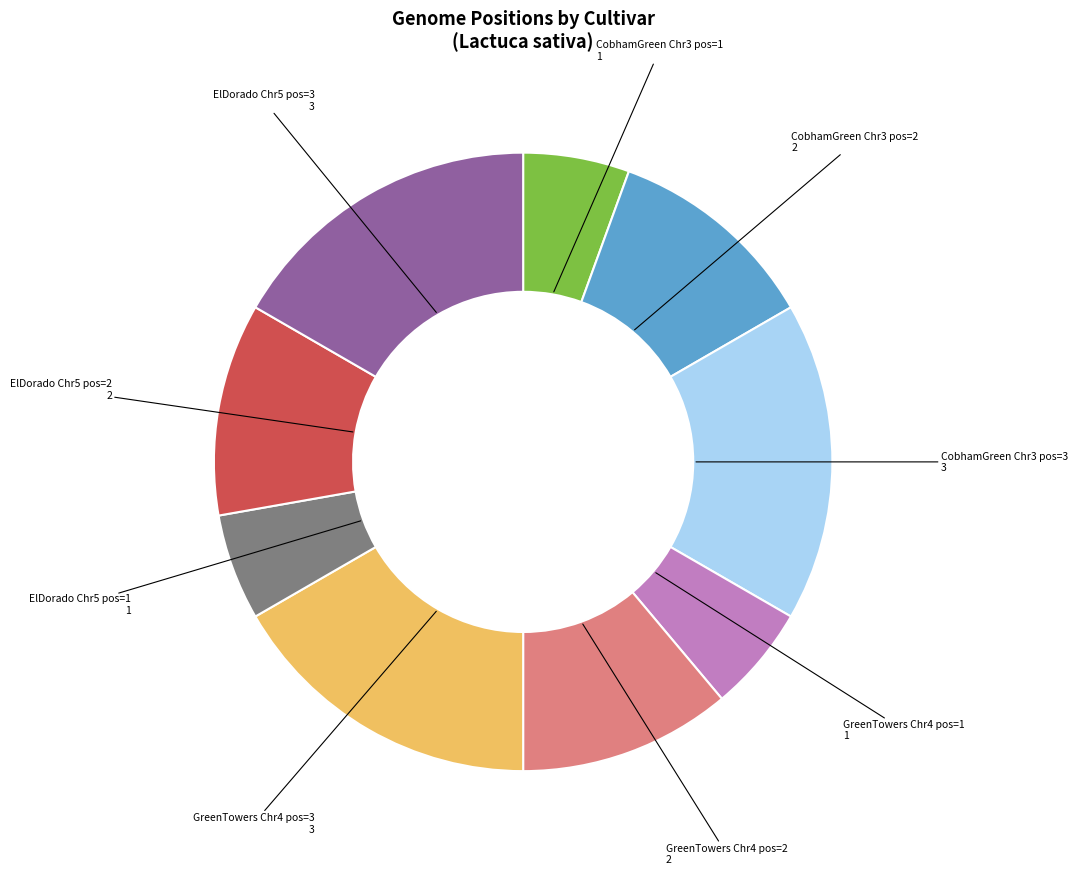

Is CobhamGreen Chr3 pos=1 the majority of the pie?

No